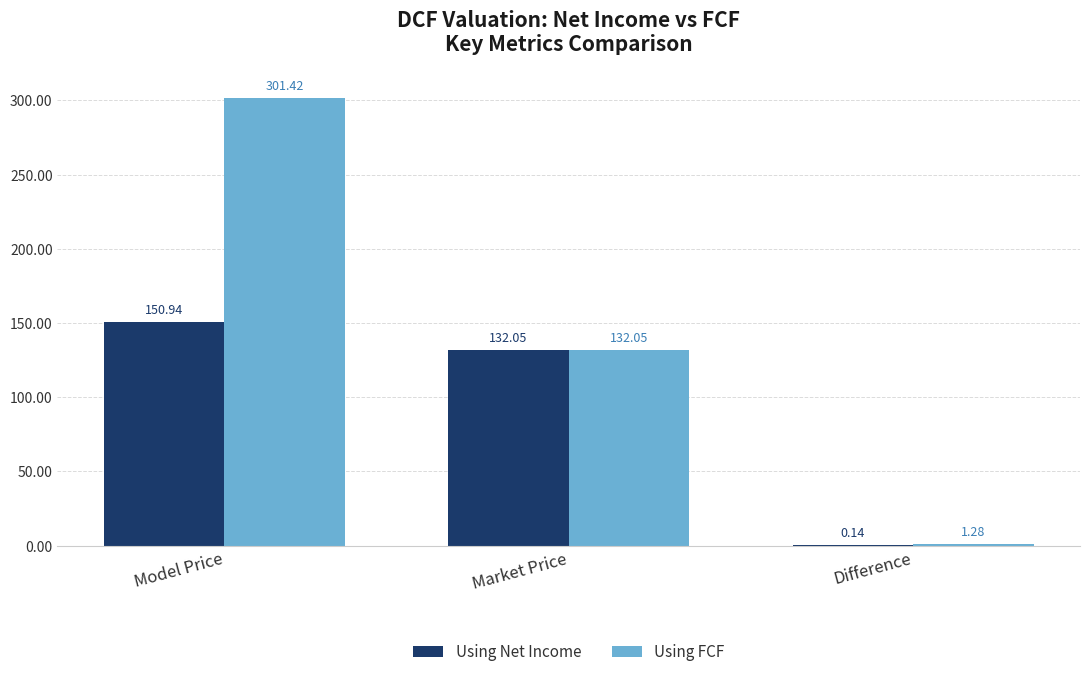

Which label corresponds to the largest value in the chart?

Model Price